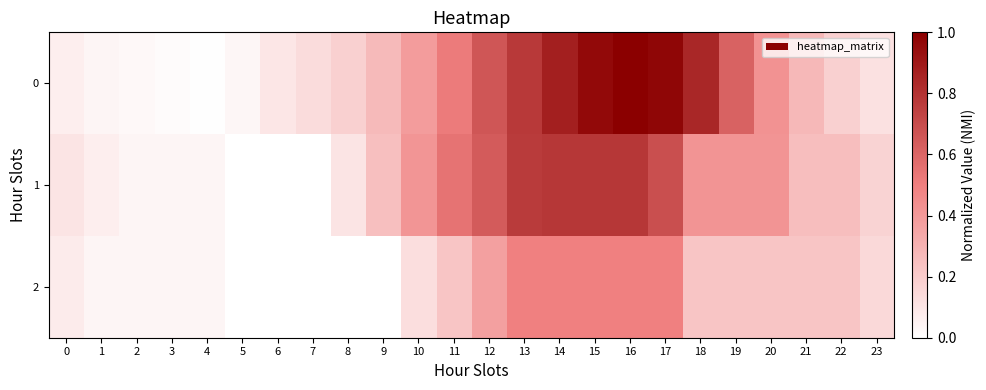

What is the maximum value shown in the chart?

1.0